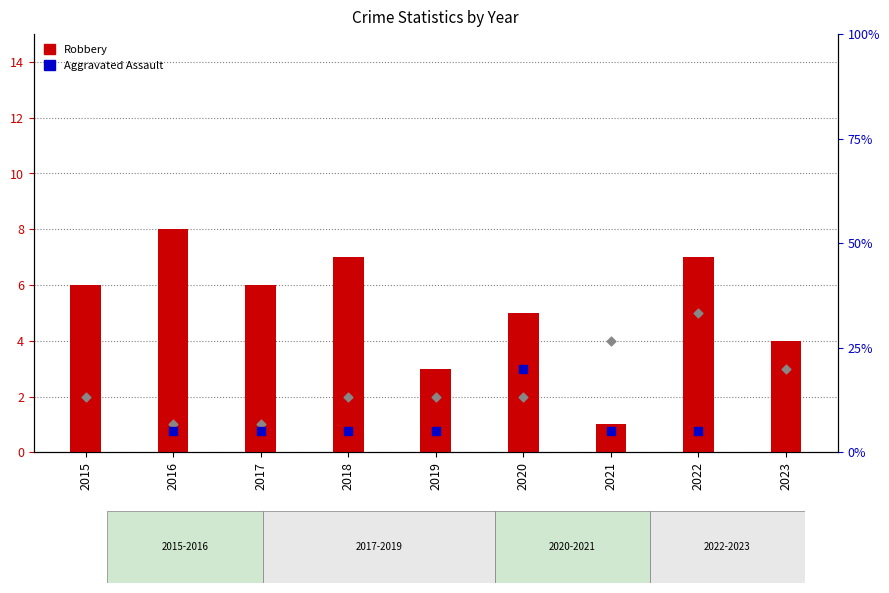

At how many categories does at least one series exceed 1?

9